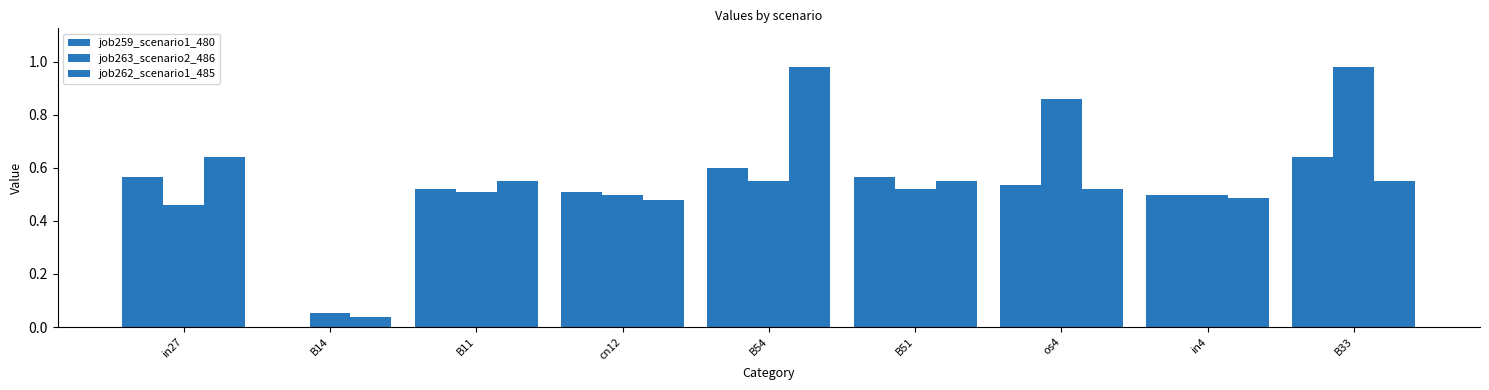

What is the label of the 8th bar from the right?

B14